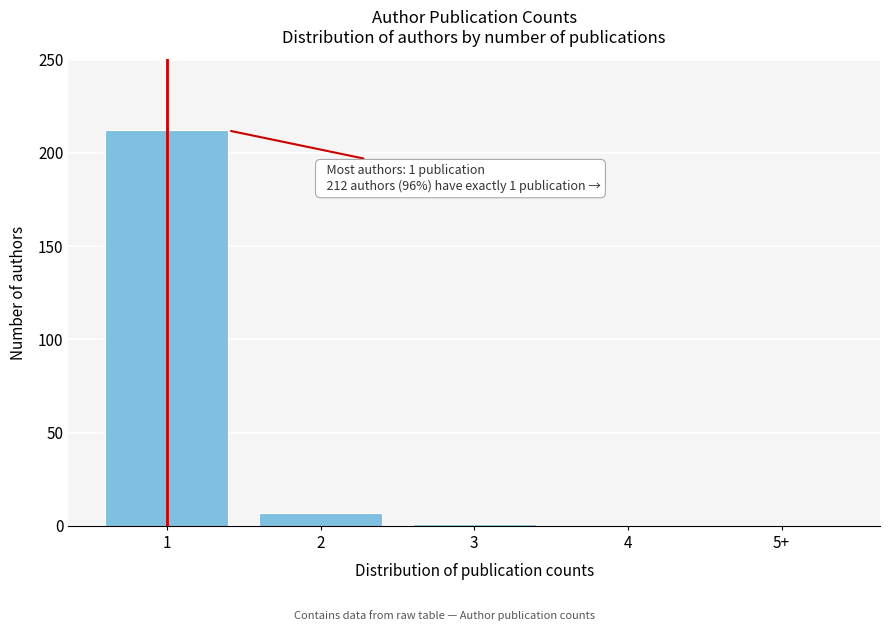

What is the maximum value shown in the chart?

212